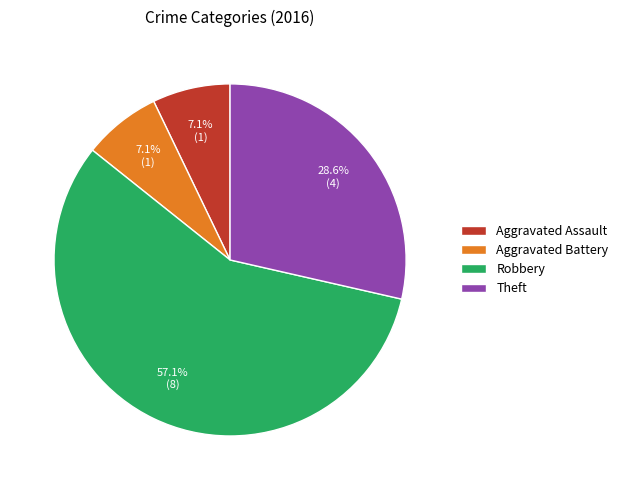

Is the sum of Theft and Aggravated Assault greater than half?

No